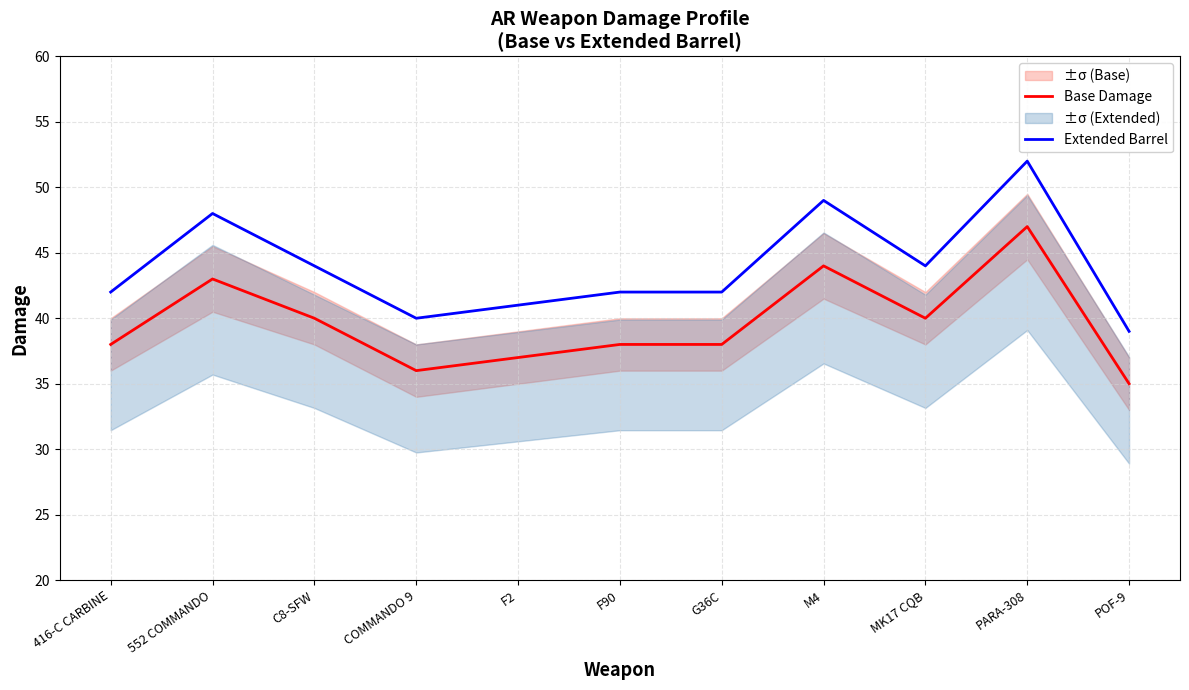

Which category has the lowest value in the Base Damage series?

POF-9